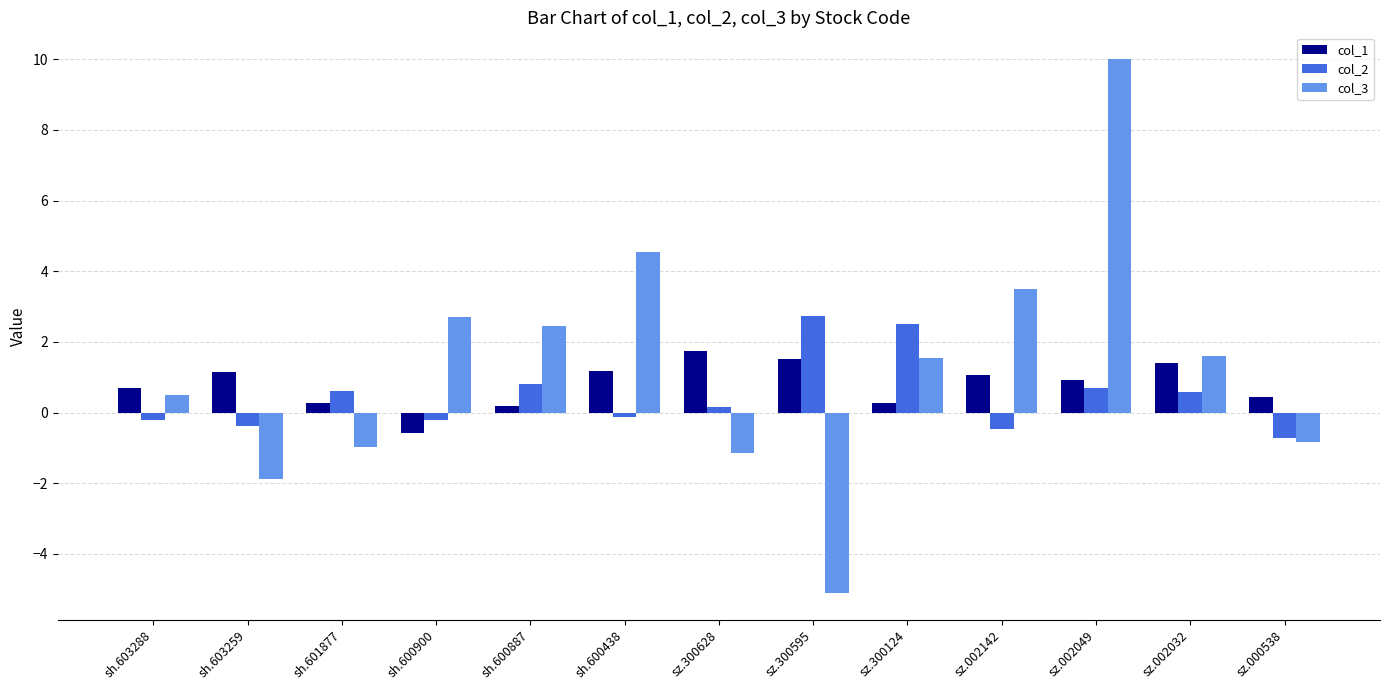

What is the sum of all col_2 values?

6.0